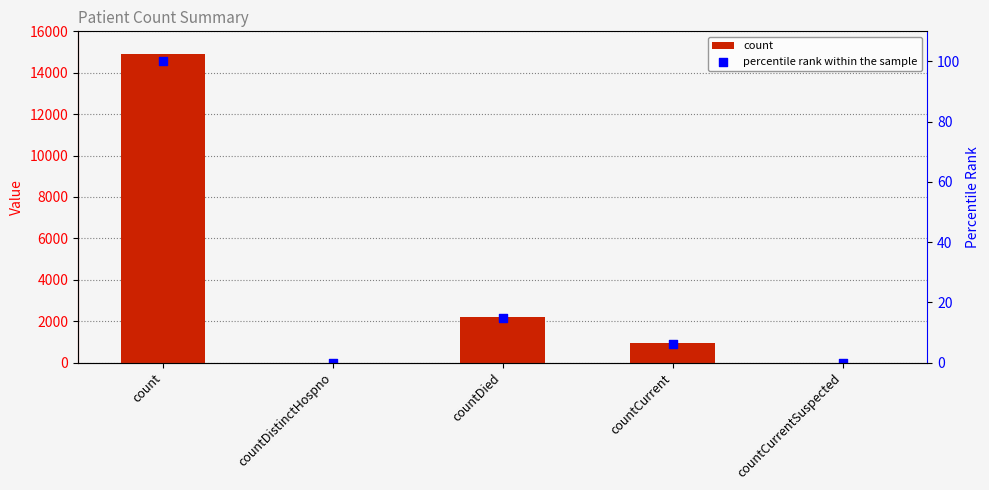

What are all the series names shown in the legend?

count, percentile rank within the sample